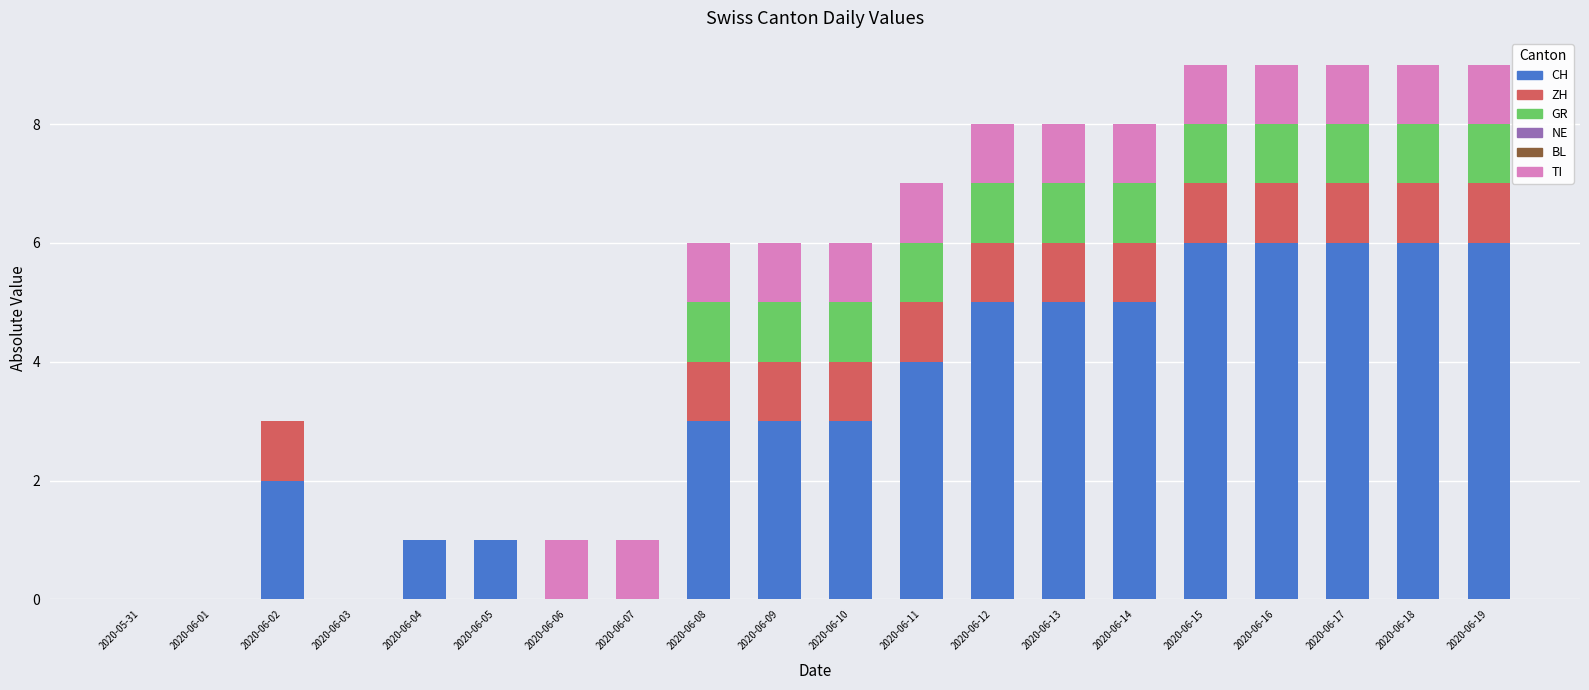

What is the total value across all series at 2020-06-10?

6